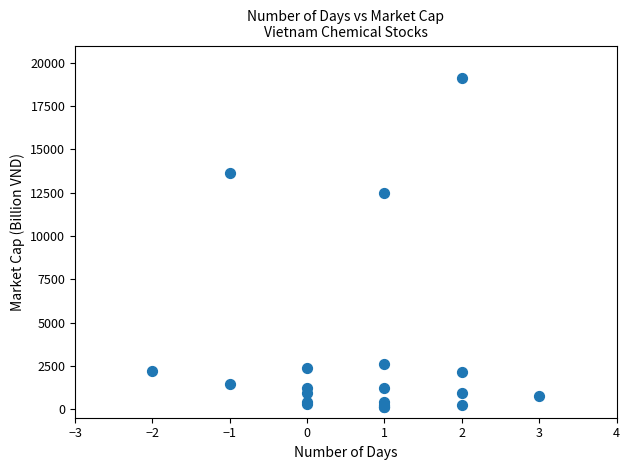

What Y value in the scatter plot is closest to 9617?

12494